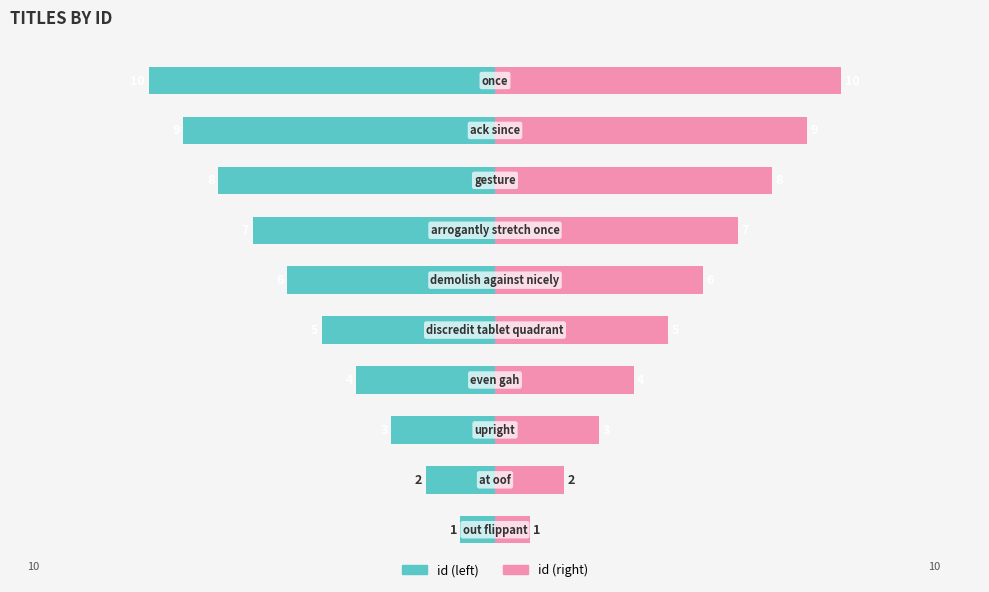

Reading right to left, list all the values displayed in this chart.

id (left): 9=-10	8=-9	7=-8	6=-7	5=-6	4=-5	3=-4	2=-3	1=-2	0=-1
id (right): 9=10	8=9	7=8	6=7	5=6	4=5	3=4	2=3	1=2	0=1